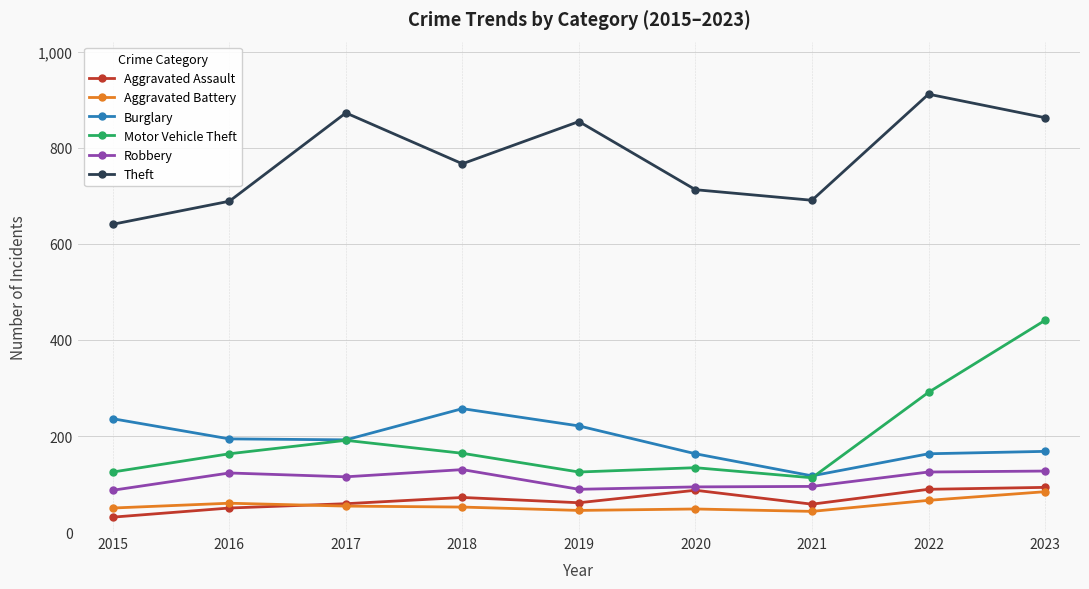

Is it true that Burglary equals 168 at 2023?

True